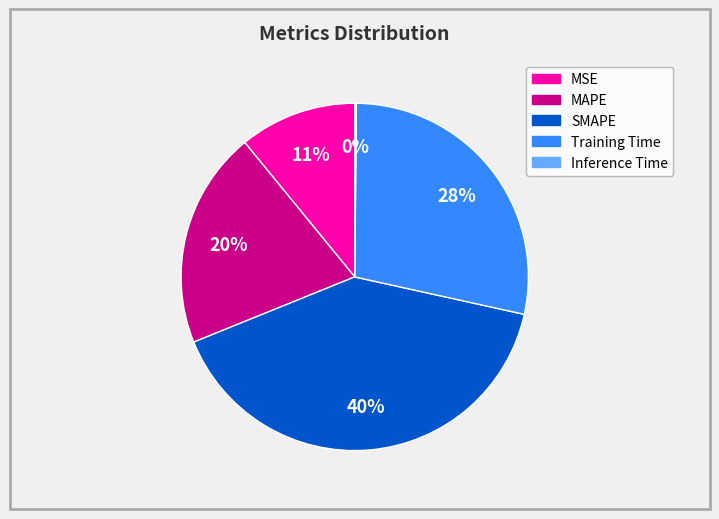

Is it true that MSE is 18% of the pie?

False